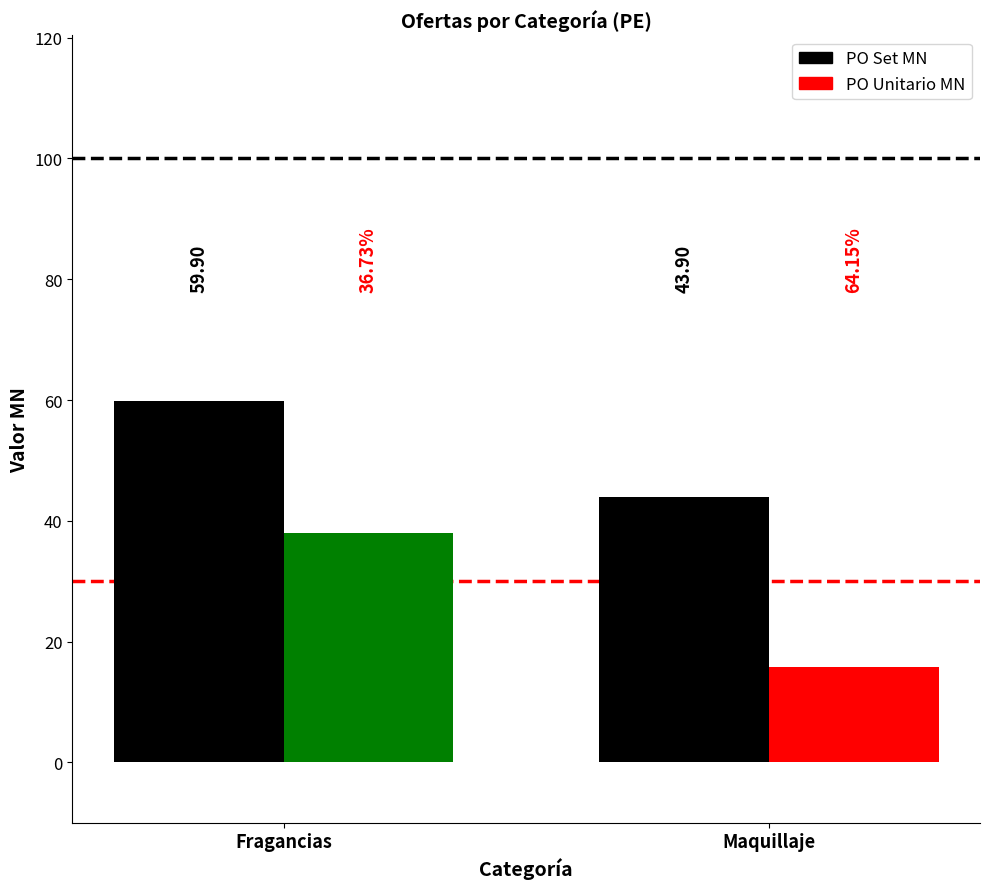

Is the value of PO Set MN at Fragancias greater than the value of PO Unitario MN at Fragancias?

Yes